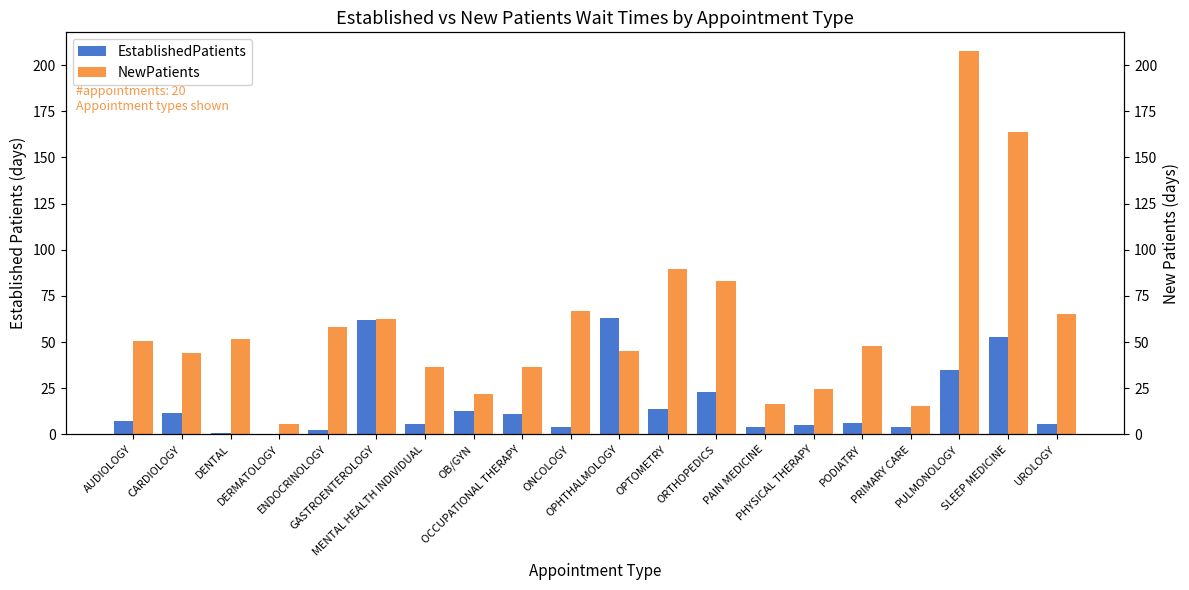

List the series in order of their overall mean, highest first.

NewPatients, EstablishedPatients